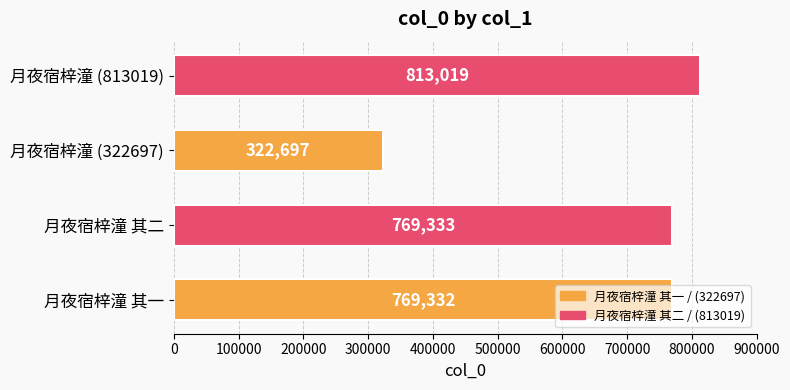

What is the sum of the values at 月夜宿梓潼 其二 and 月夜宿梓潼 其一?

1538665